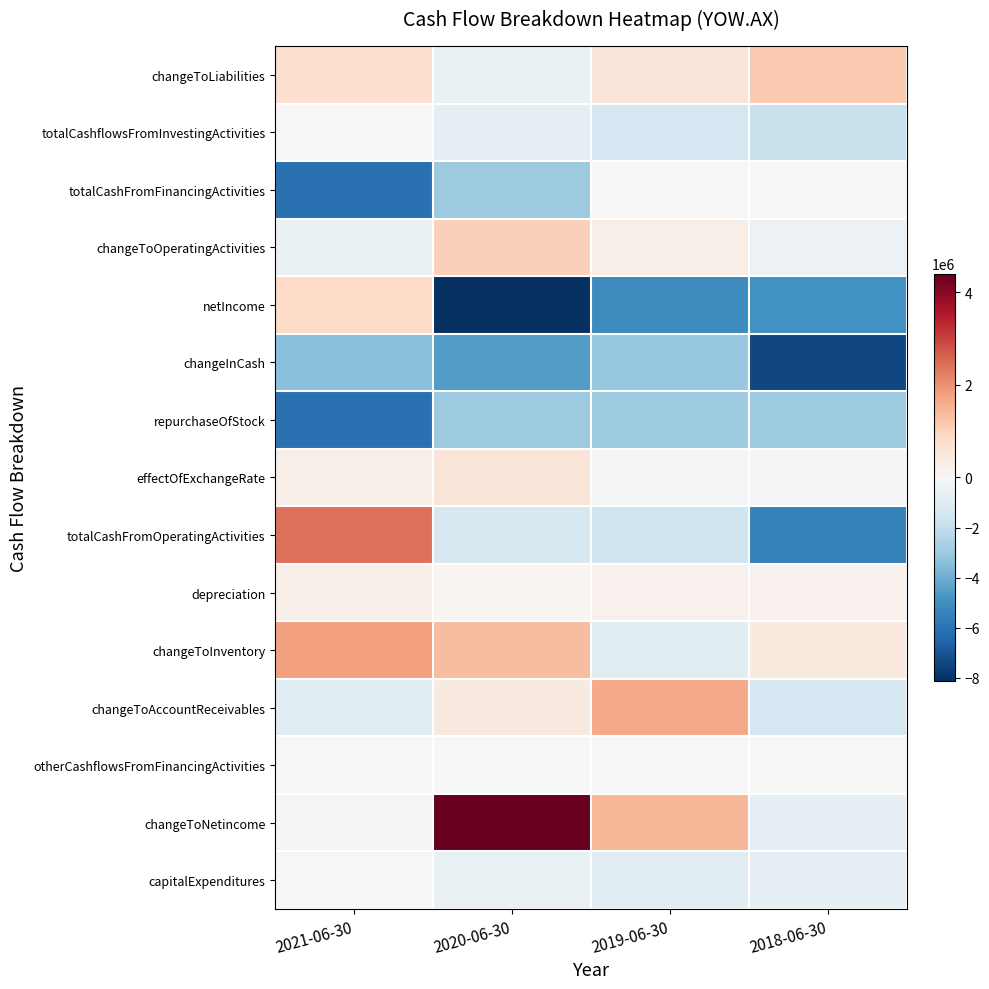

Which series has the largest total across all categories?

changeToNetincome